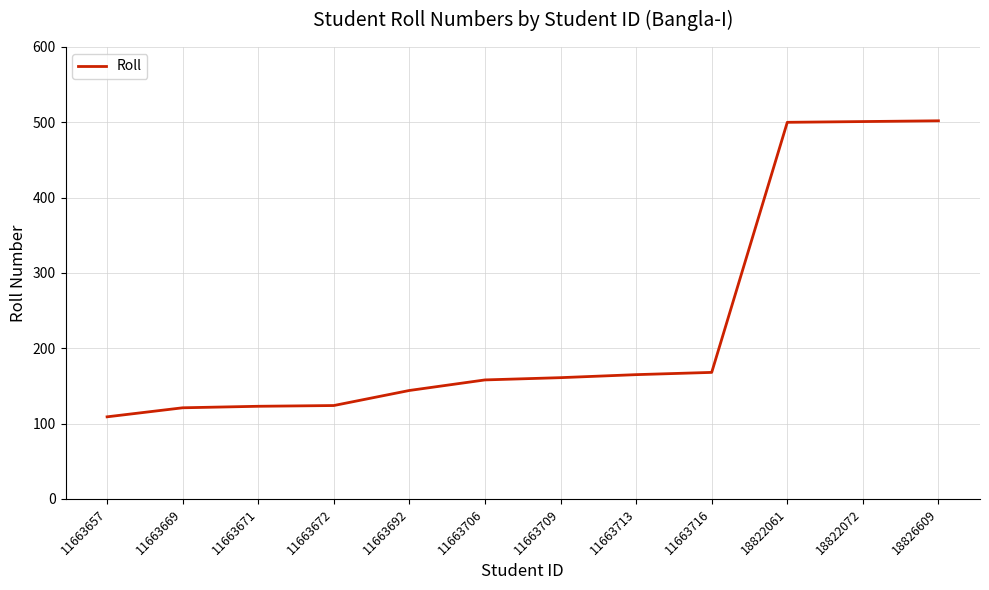

What is the minimum value shown in the chart?

109